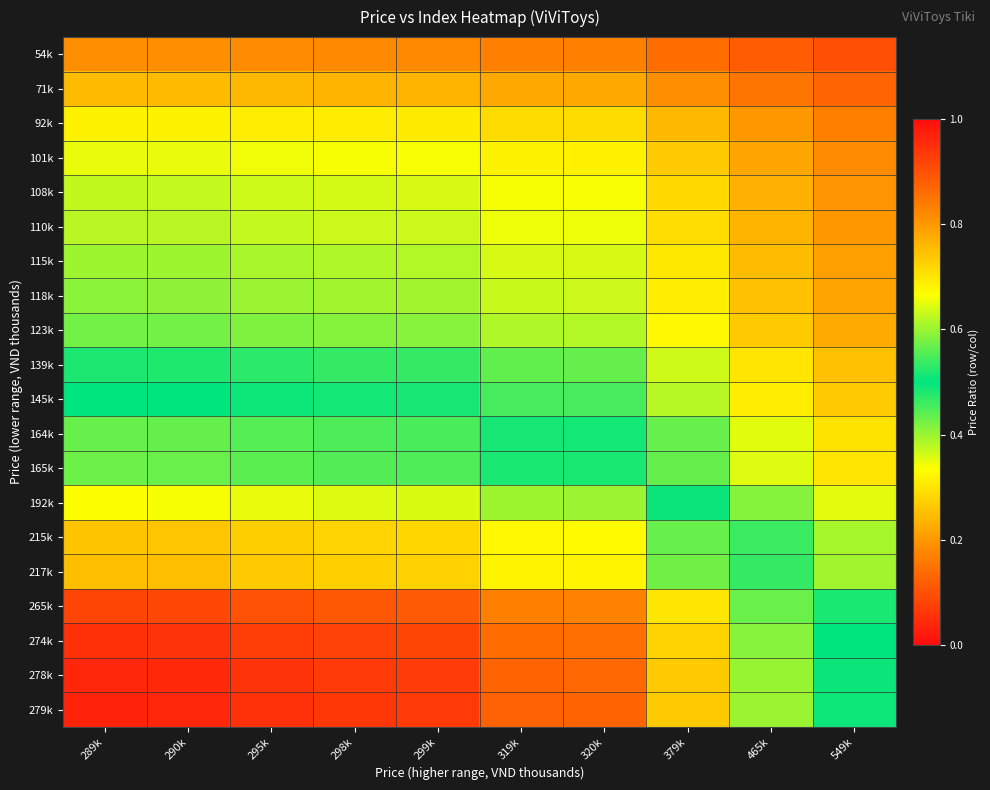

What is the minimum value shown in the chart?

0.1